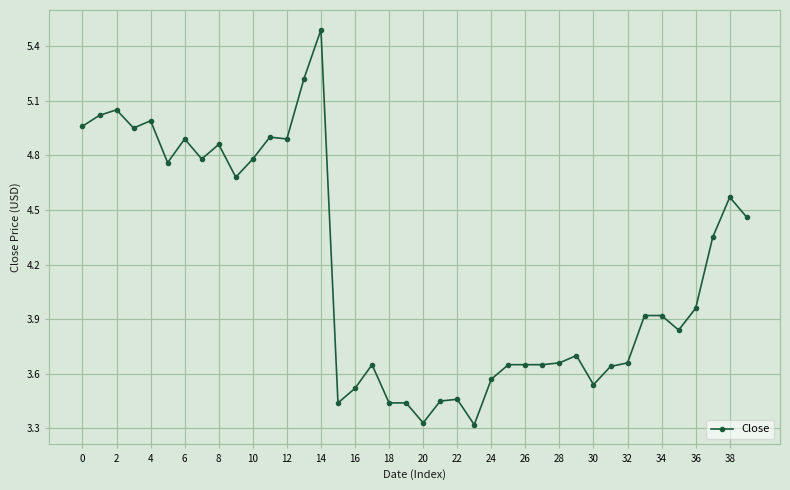

True or false: there are more than 2 points higher than both neighbors.

True